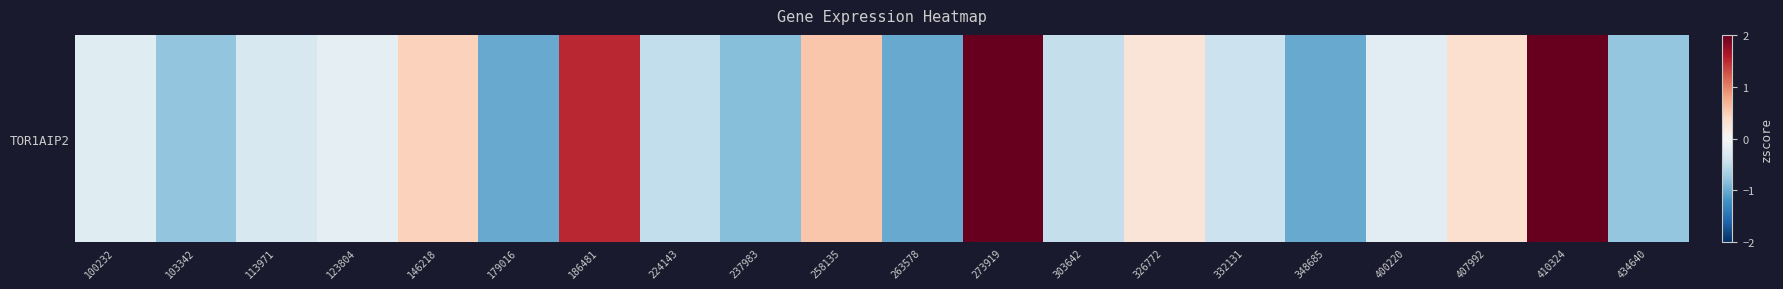

List the labels in order of value, smallest first.

179016, 263578, 348685, 237983, 103342, 434640, 224143, 303642, 332131, 113971, 100232, 400220, 123804, 326772, 407992, 146218, 258135, 186481, 410324, 273919